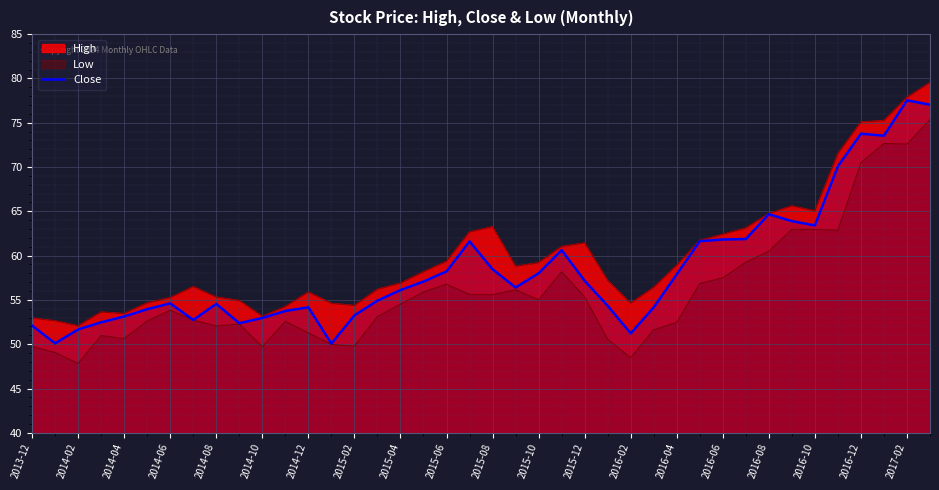

Read the High value at 2016-12.

75.1